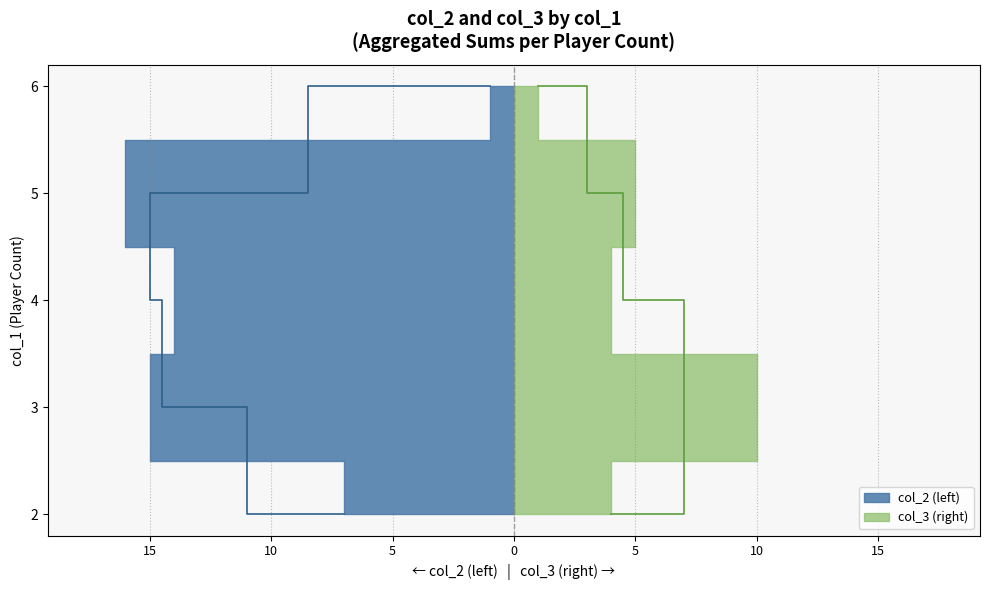

What is the lowest value of the col_2 series?

1